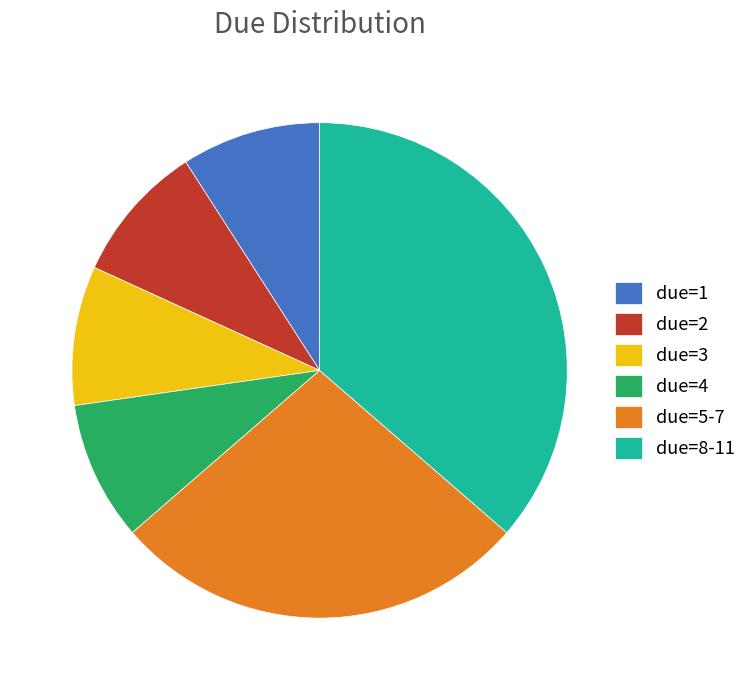

Combined, do due=4 and due=1 account for over 50%?

No